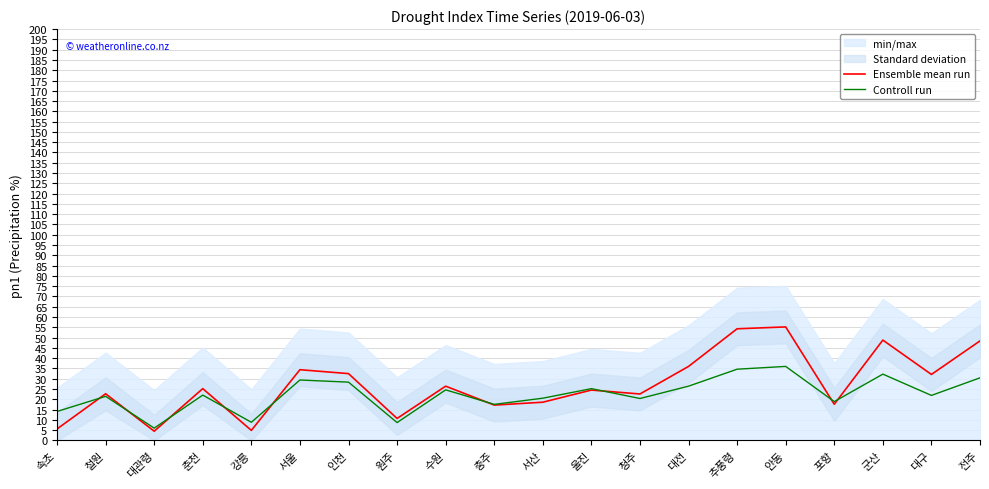

What is the label of the 4th point from the right?

포항